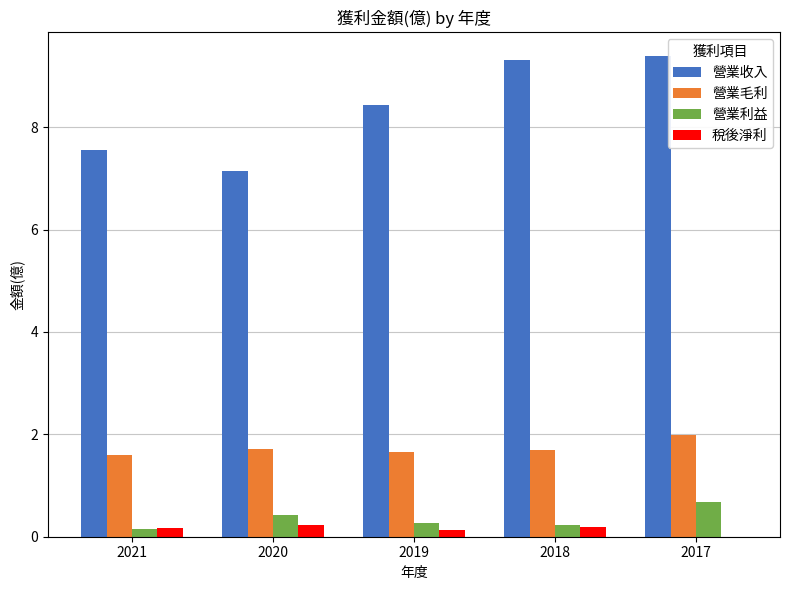

What is the total value across all series at 2020?

9.5